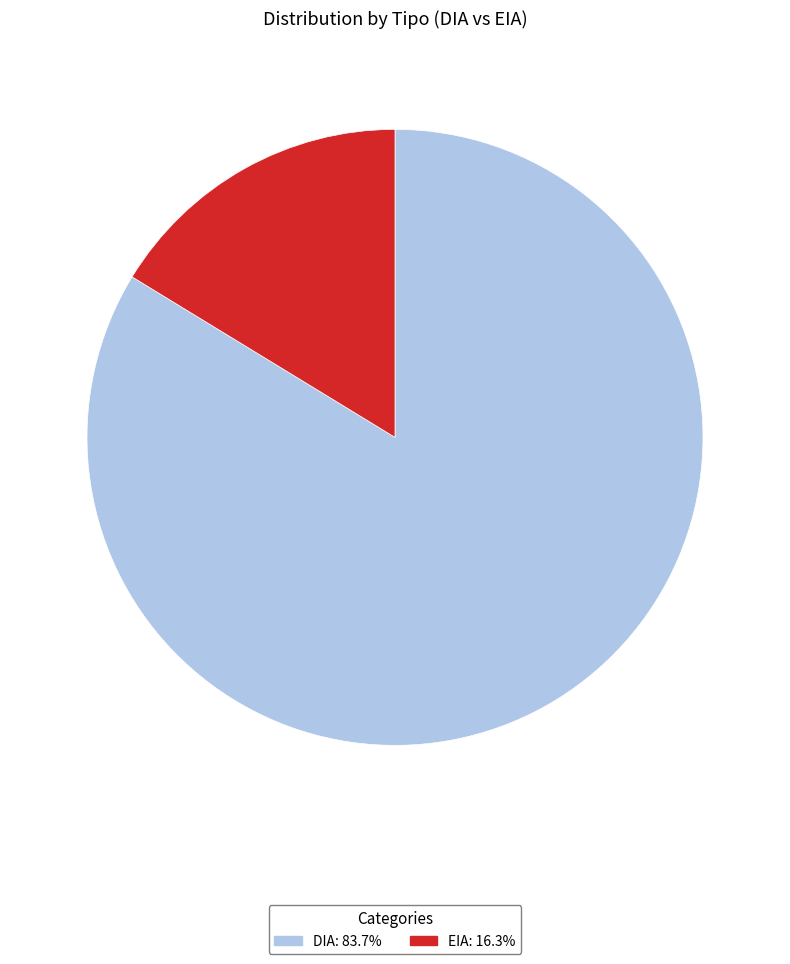

What is the largest slice in the pie chart?

DIA